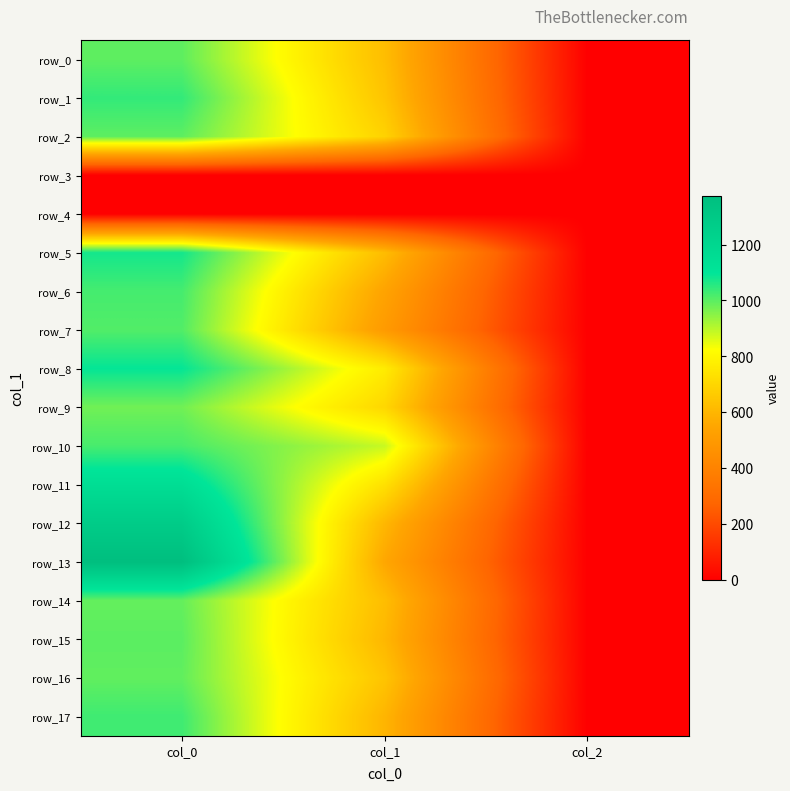

At col_0, list the series in order from smallest to largest.

row_3, row_4, row_9, row_14, row_16, row_0, row_2, row_15, row_7, row_10, row_6, row_17, row_1, row_5, row_8, row_11, row_12, row_13